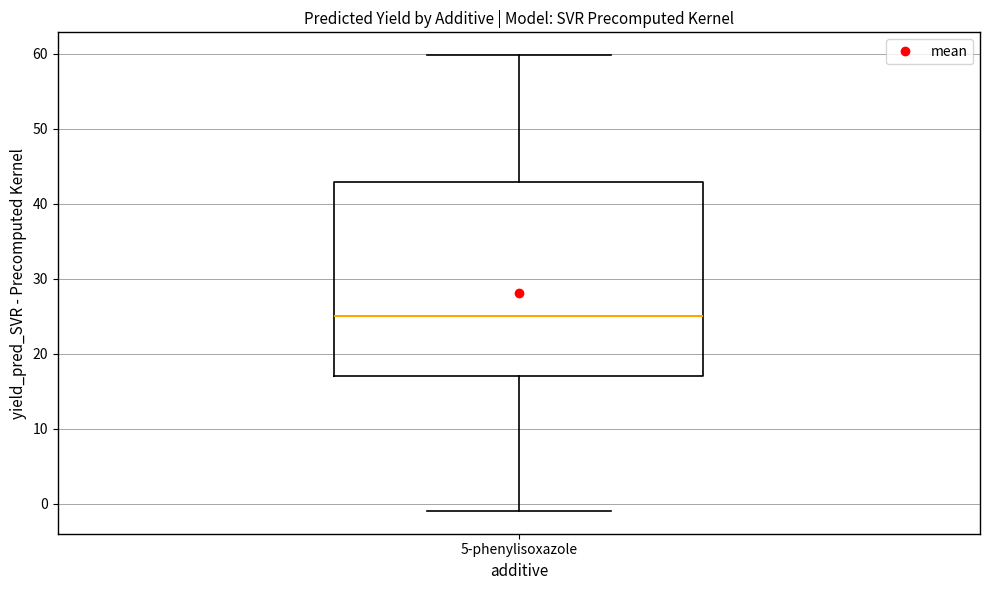

Read this box plot against the y-axis: the position of the median line, the range covered by the box, and the ends of both whiskers. The values are not printed on the chart, so give them approximately, as read against the axis.

median 25, box 17 to 43, whiskers -1 to 60